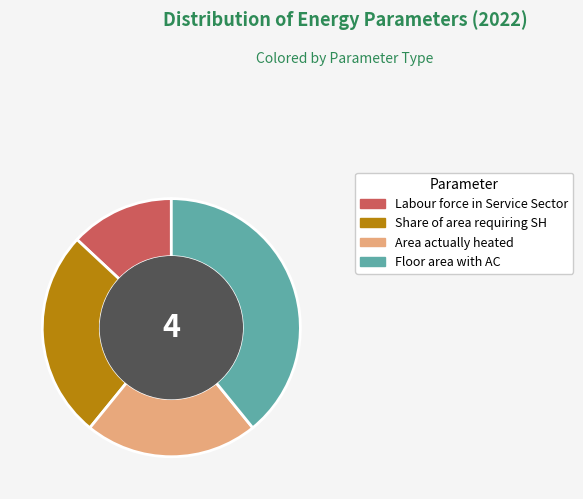

Is there any slice that represents more than half of the pie?

No